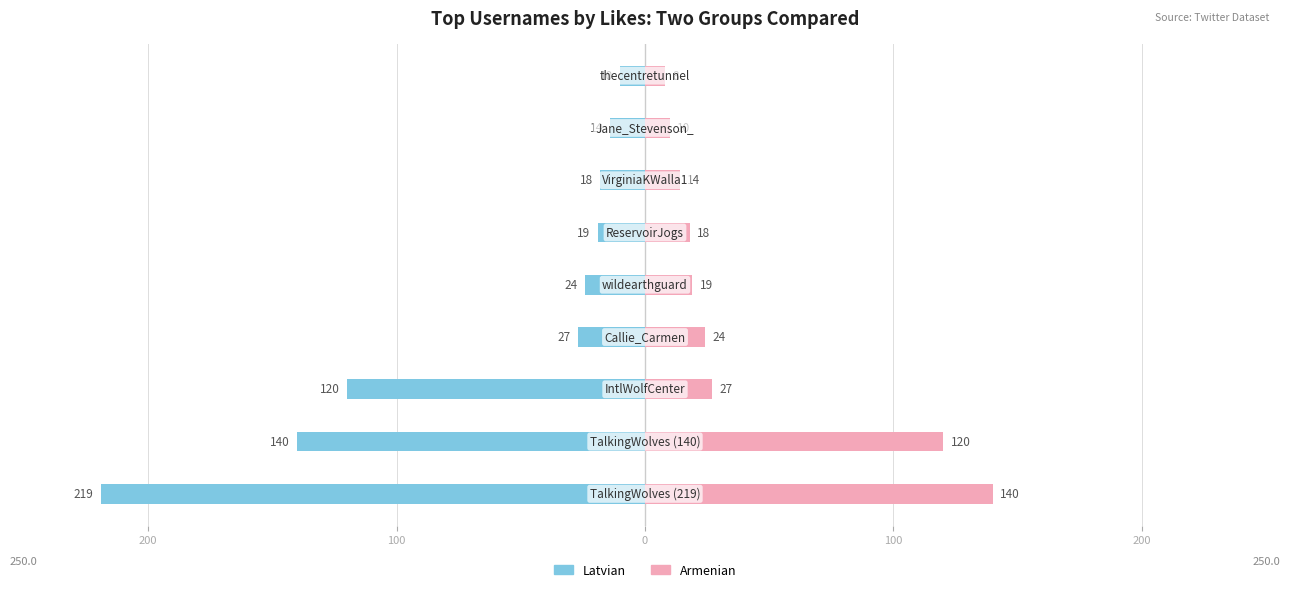

What is the difference between the second highest and second lowest values in the Latvian series?

126